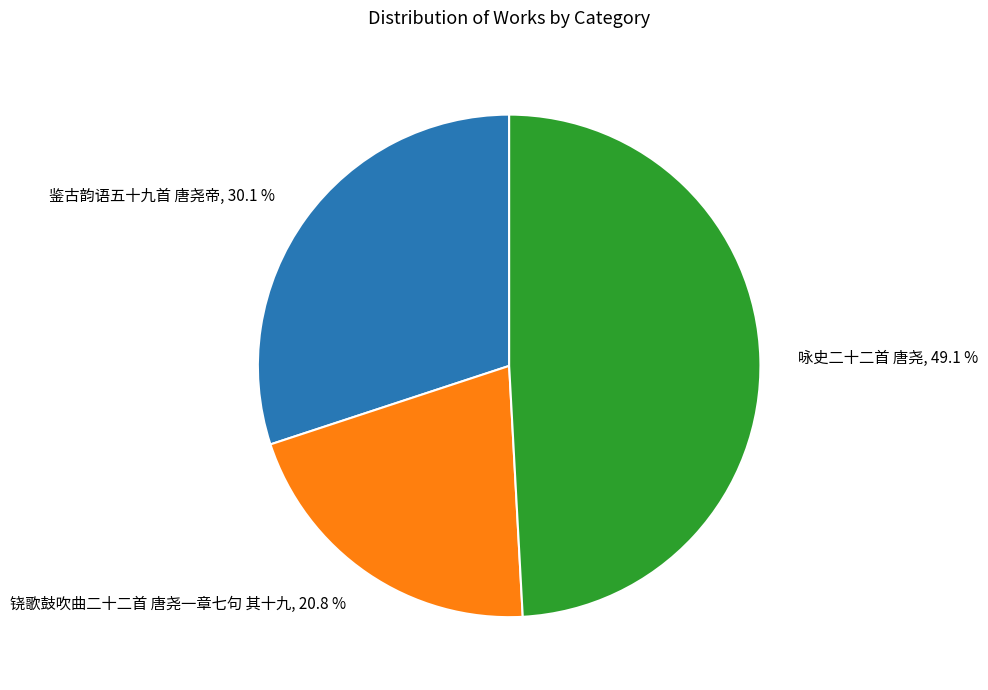

What is the total percentage of 咏史二十二首 唐尧 and 铙歌鼓吹曲二十二首 唐尧一章七句 其十九?

69.9%